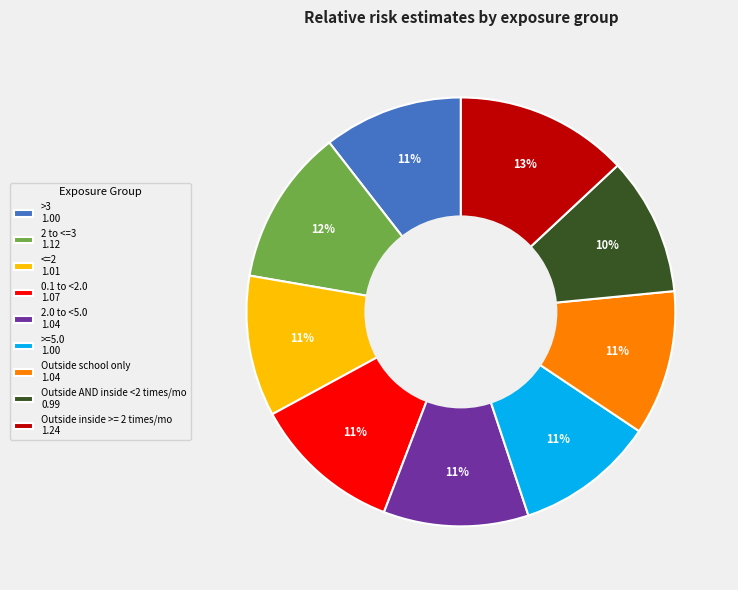

What is the largest slice in the pie chart?

Outside inside >= 2 times/mo